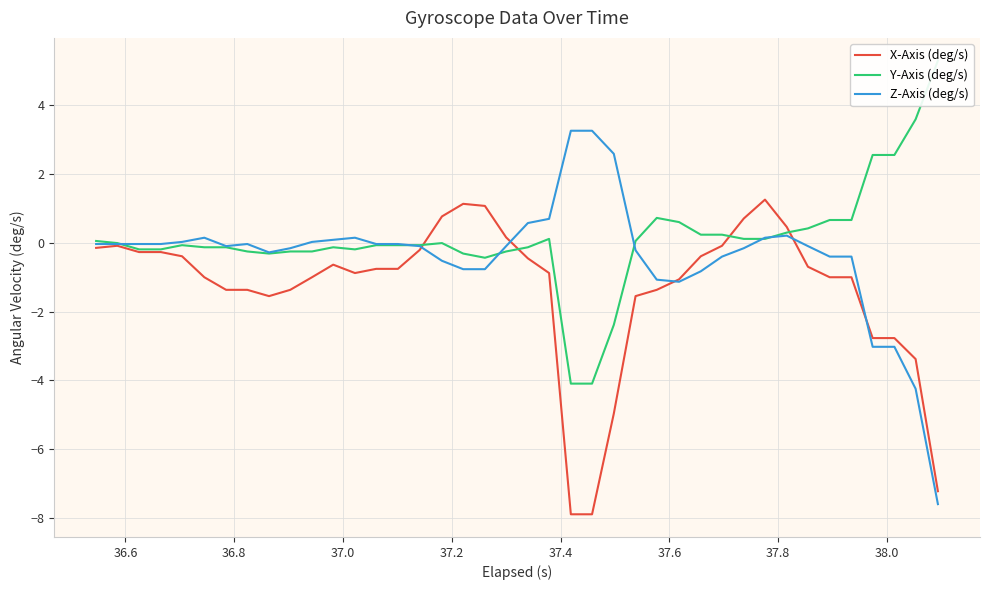

What is the highest value of the X-Axis (deg/s) series?

1.3